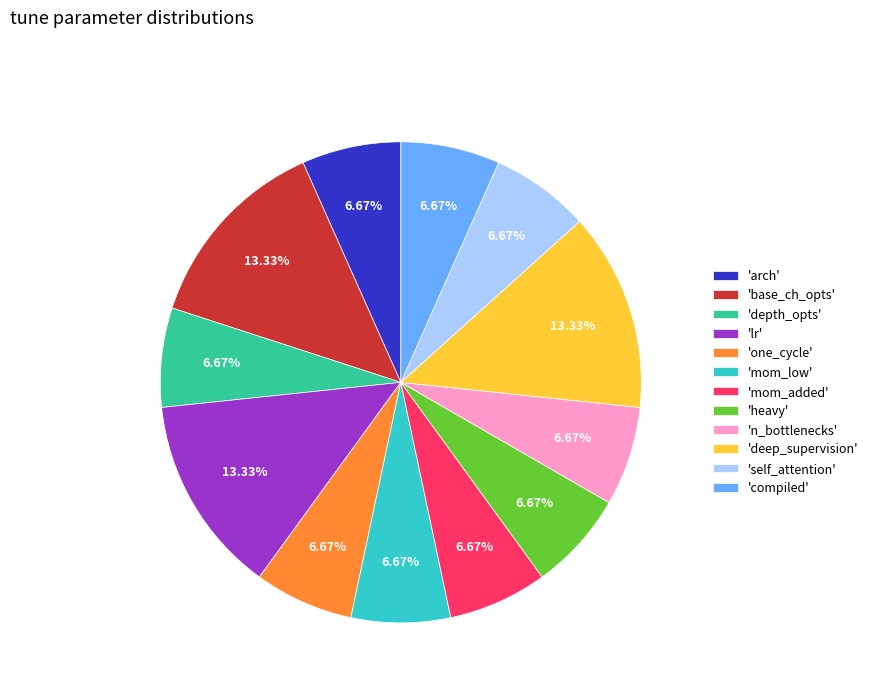

Is there a majority slice in this chart?

No